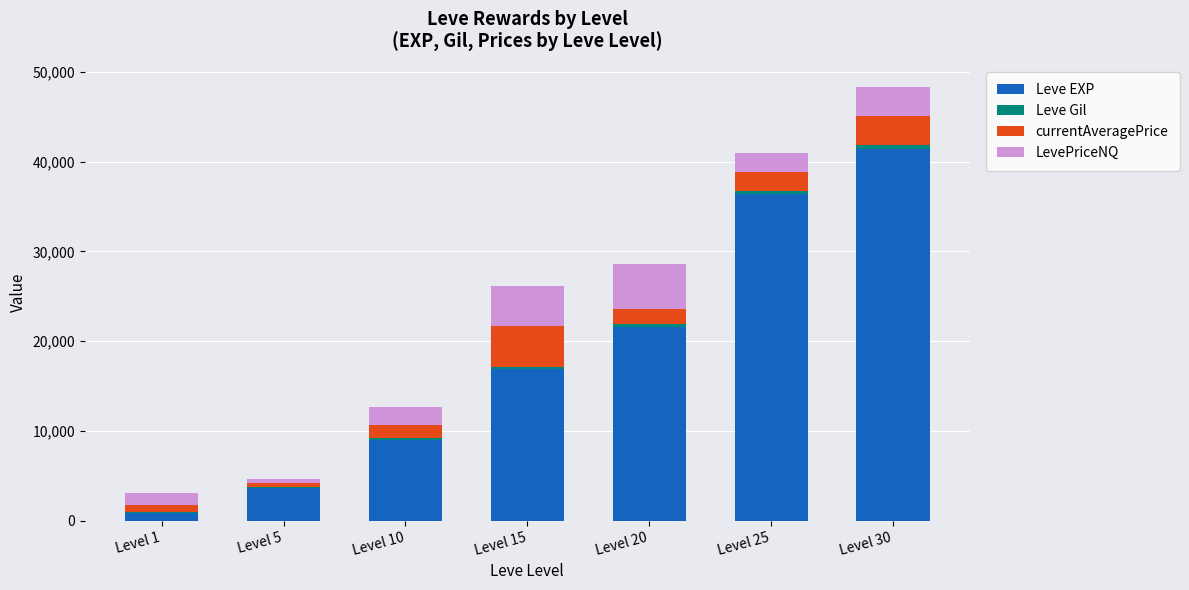

Which category has the highest value in the Leve EXP series?

Level 30